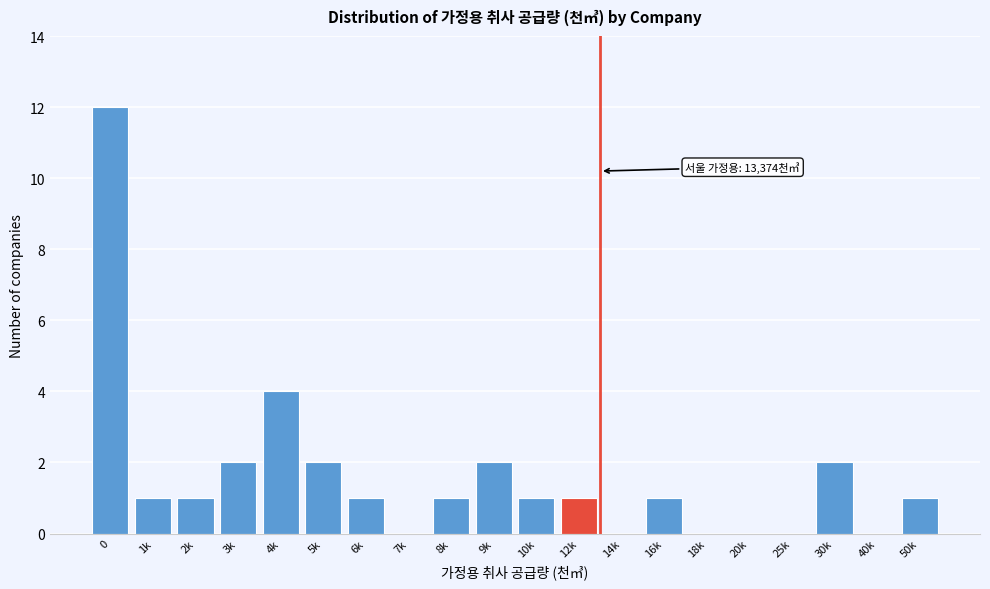

Reading right to left, list all the values displayed in this chart.

50k=1	40k=0	30k=2	25k=0	20k=0	18k=0	16k=1	14k=0	12k=1	10k=1	9k=2	8k=1	7k=0	6k=1	5k=2	4k=4	3k=2	2k=1	1k=1	0=12